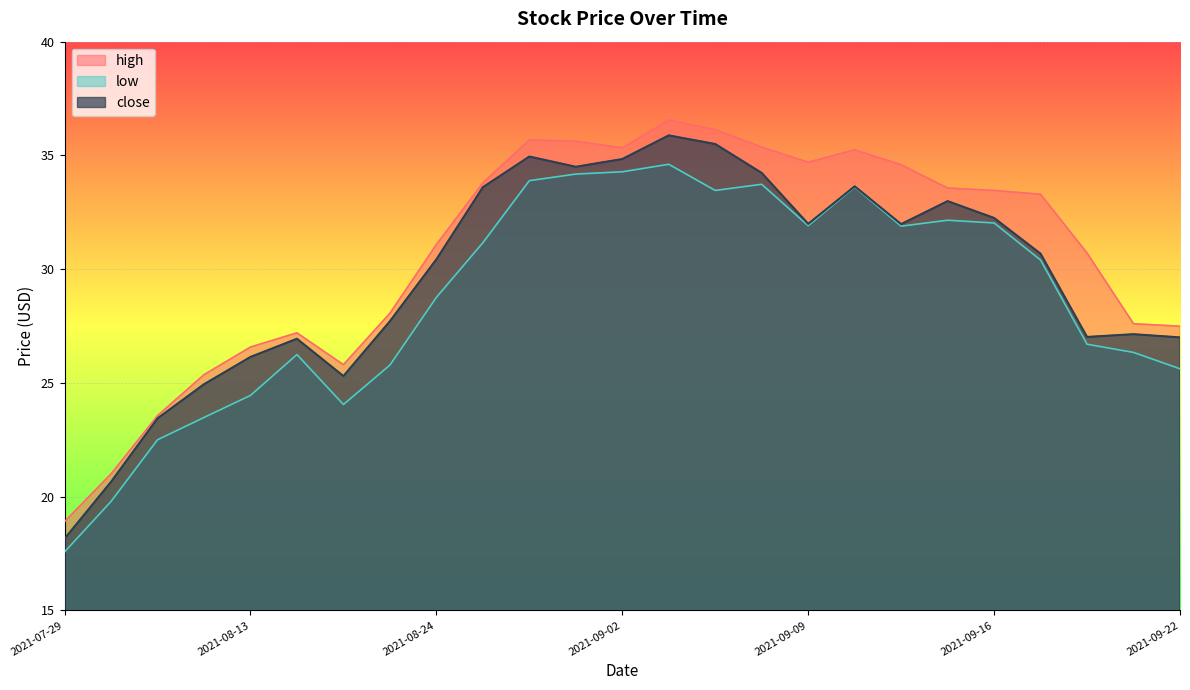

What is the approximate value of close at 2021-09-07?

35.5